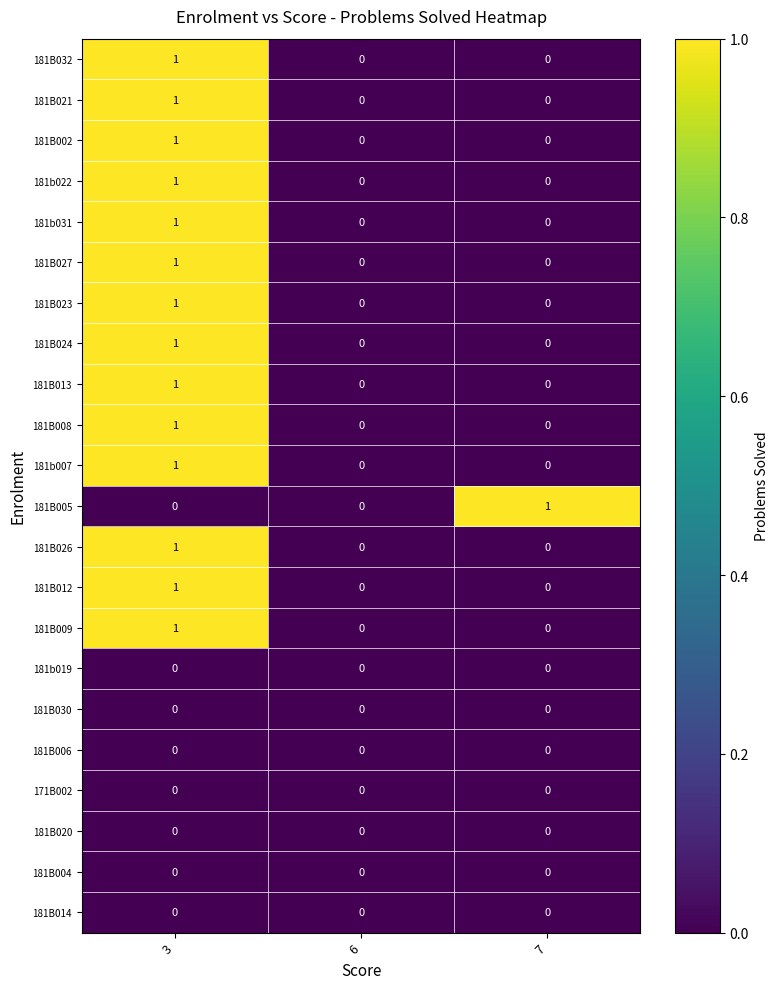

Is the value of 181B014 at 6 greater than the value of 181B005 at 7?

No